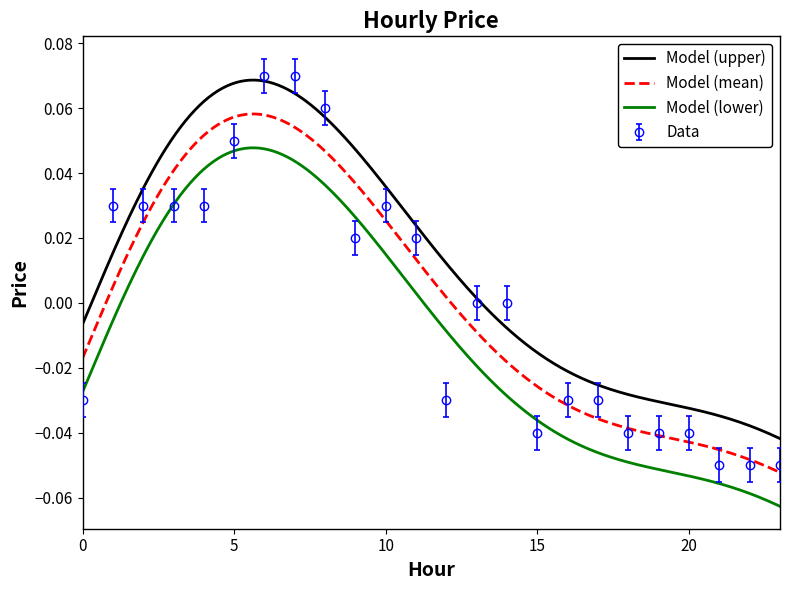

List the labels in order of value, smallest first.

21, 22, 23, 15, 18, 19, 20, 0, 12, 16, 17, 13, 14, 9, 11, 1, 2, 3, 4, 10, 5, 8, 6, 7